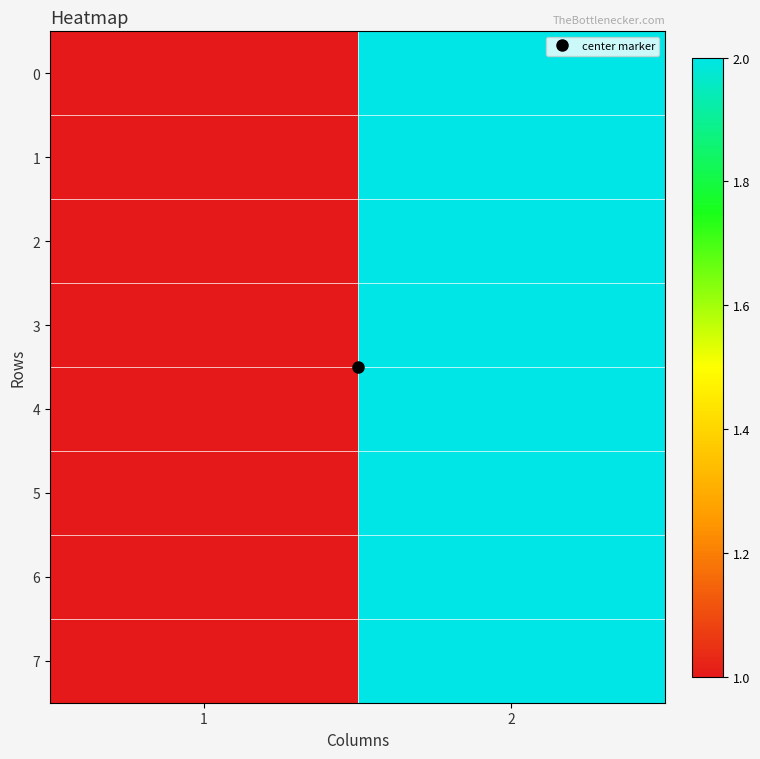

At how many categories does at least one series exceed 1?

1